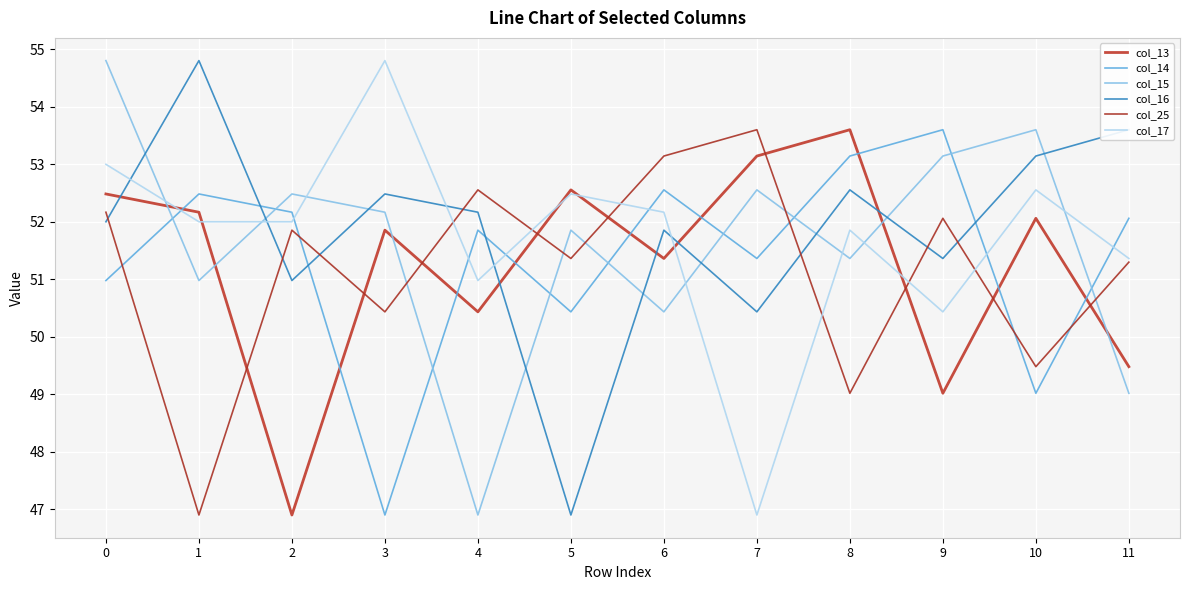

Is it true that col_13 equals 49.5 at 11?

True